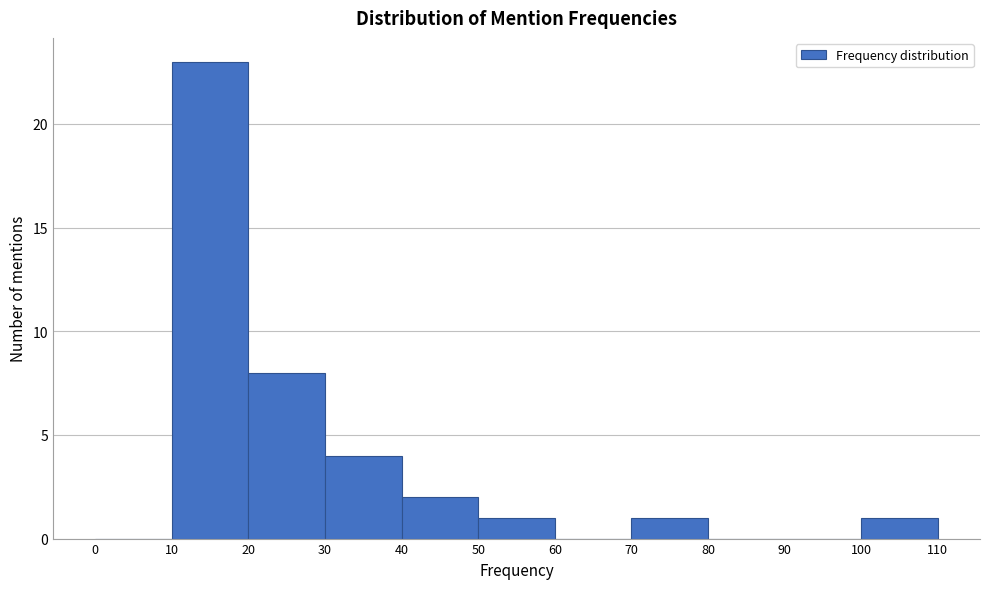

Reading left to right, transcribe this chart: for each bar, give the range it covers on the x-axis and its height. The values are not printed on the chart, so give them approximately, as read against the axis.

0 to 10: 0
10 to 20: 23
20 to 30: 8
30 to 40: 4
40 to 50: 2
50 to 60: 1
60 to 70: 0
70 to 80: 1
80 to 90: 0
90 to 100: 0
100 to 110: 1